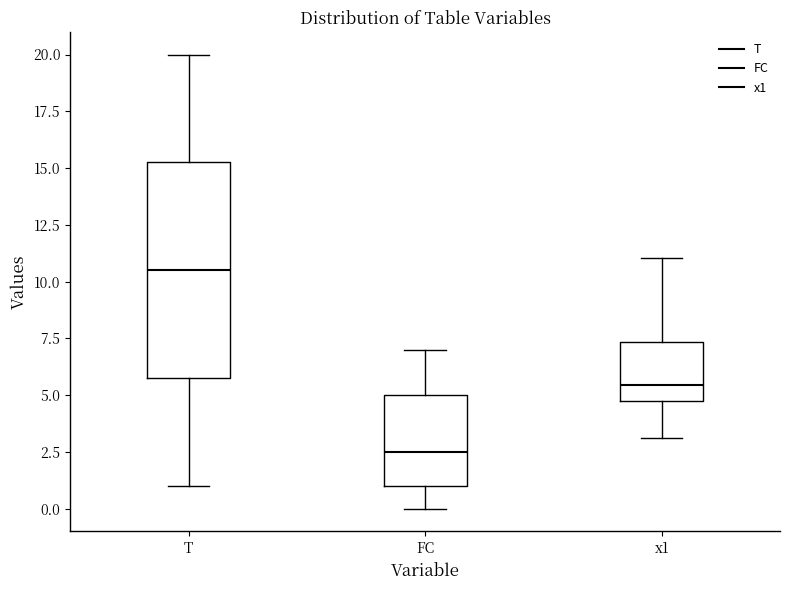

Reading left to right, transcribe this box plot: for each box, give where its median line is, the range the box spans, and where its two whiskers end, as read against the y-axis. The values are not printed on the chart, so give them approximately, as read against the axis.

T: median 10.5, box 6.0 to 15.5, whiskers 1.0 to 20.0
FC: median 2.5, box 1.0 to 5.0, whiskers 0.0 to 7.0
x1: median 5.5, box 5.0 to 7.5, whiskers 3.0 to 11.0